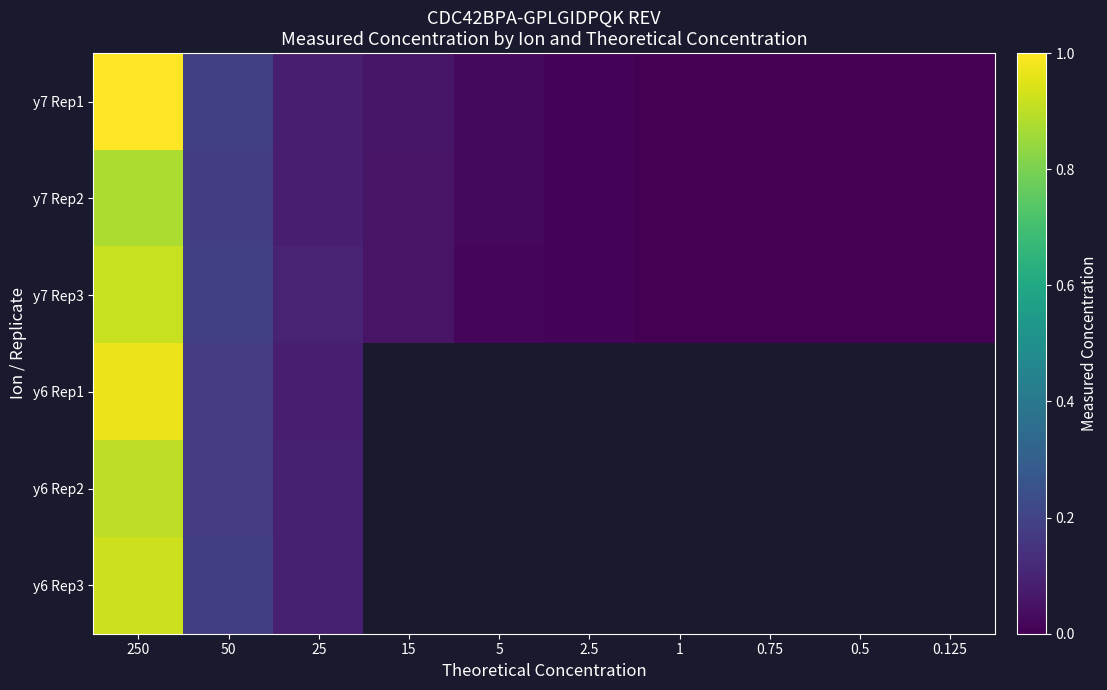

Which series changed the most between 5 and 0.5?

y7 Rep1